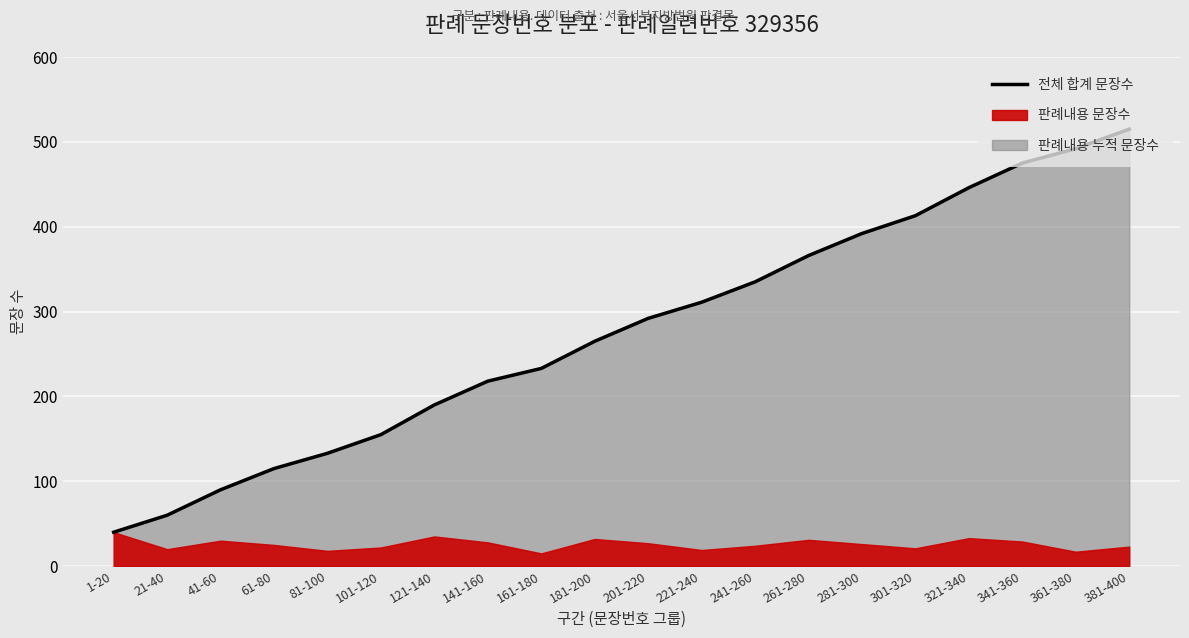

Which label corresponds to the smallest value in the chart?

1-20